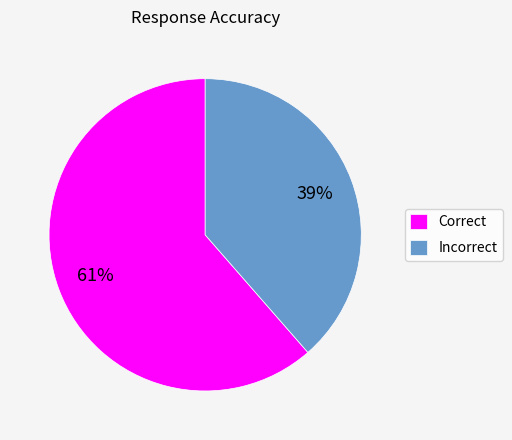

Which category has the biggest portion of the pie?

Correct